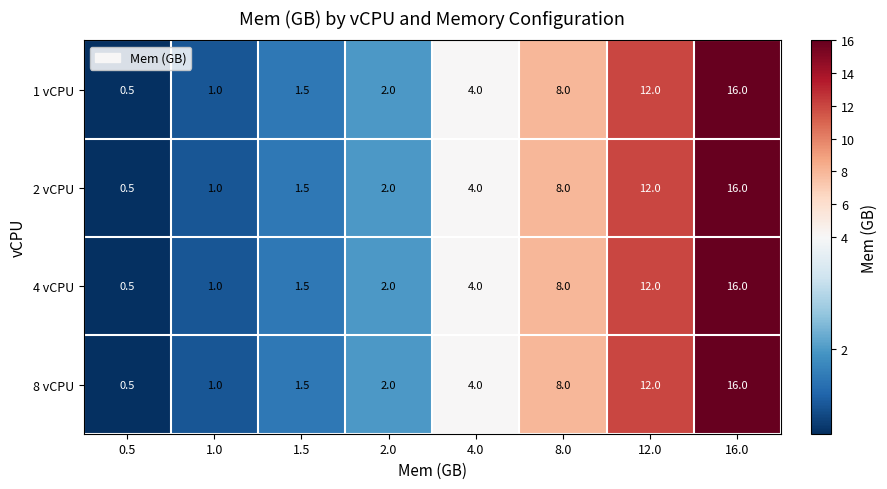

At which category is the sum across all series the highest?

16.0